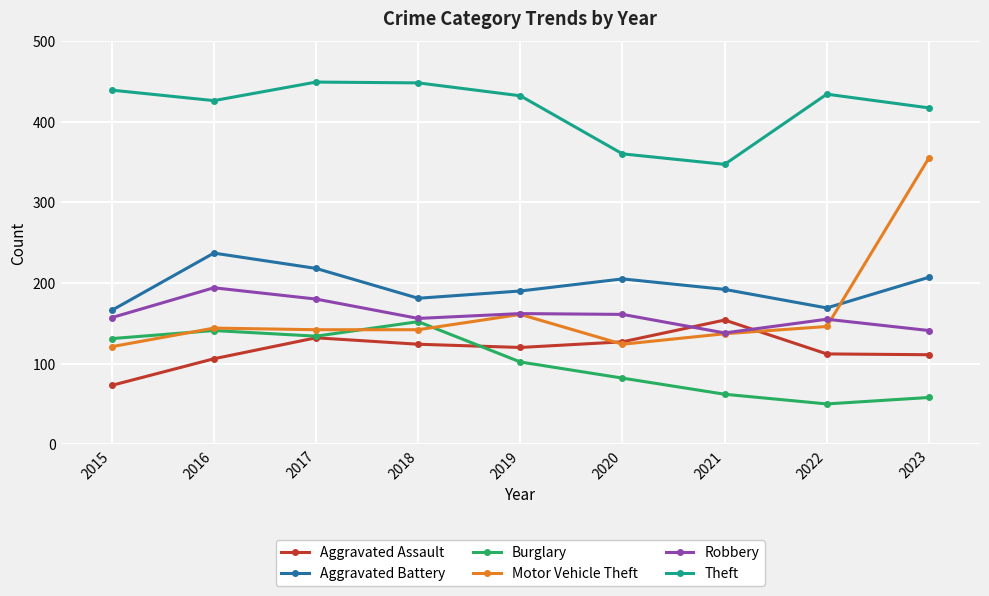

True or false: Aggravated Battery and Burglary cross at least once.

False